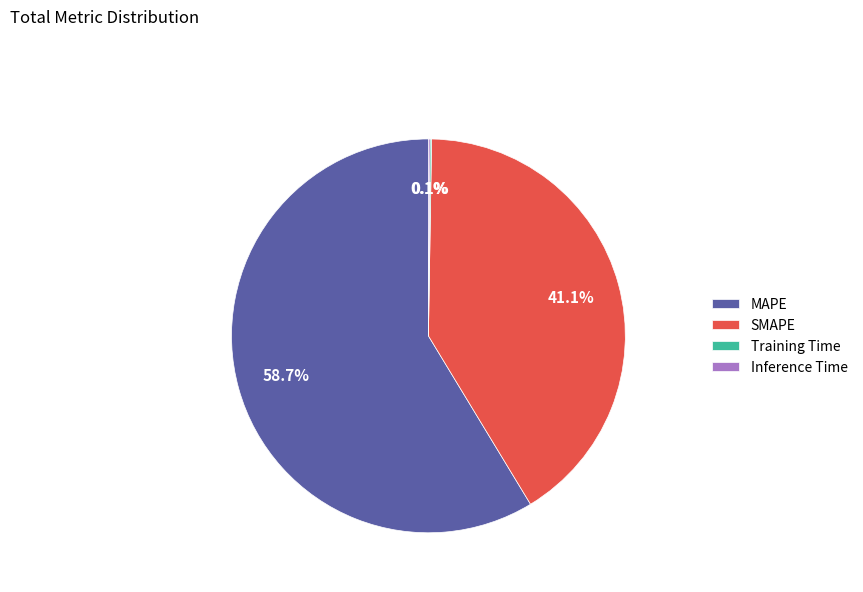

What is the largest slice in the pie chart?

MAPE